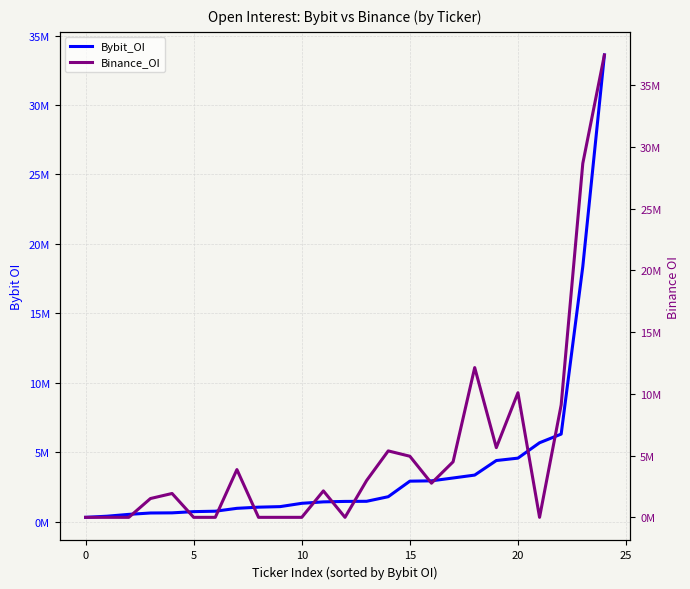

Rank the series at 15 from lowest to highest value.

Bybit_OI, Binance_OI